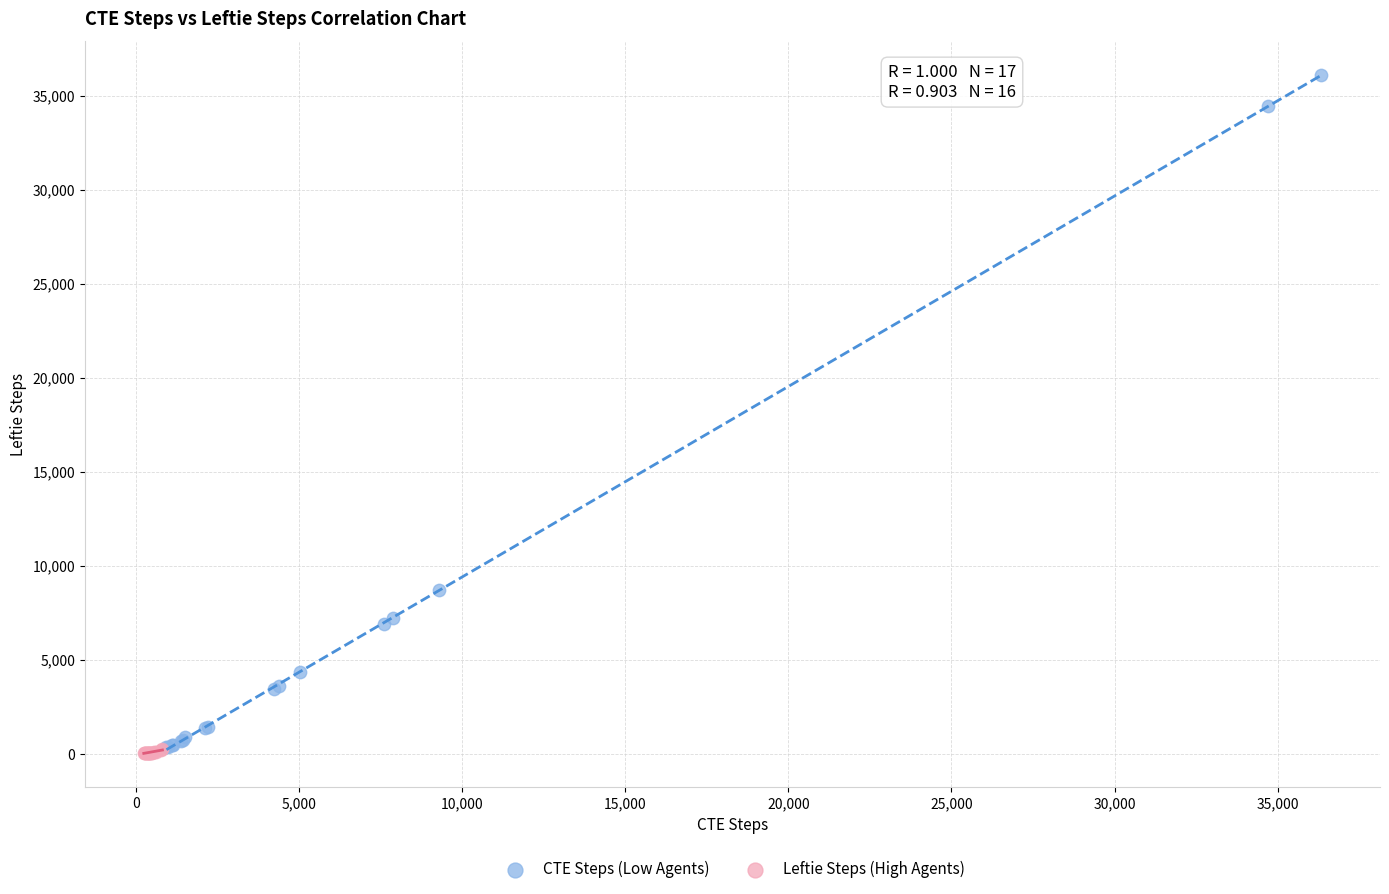

Which series contains the highest Y value?

CTE Steps (Low Agents)